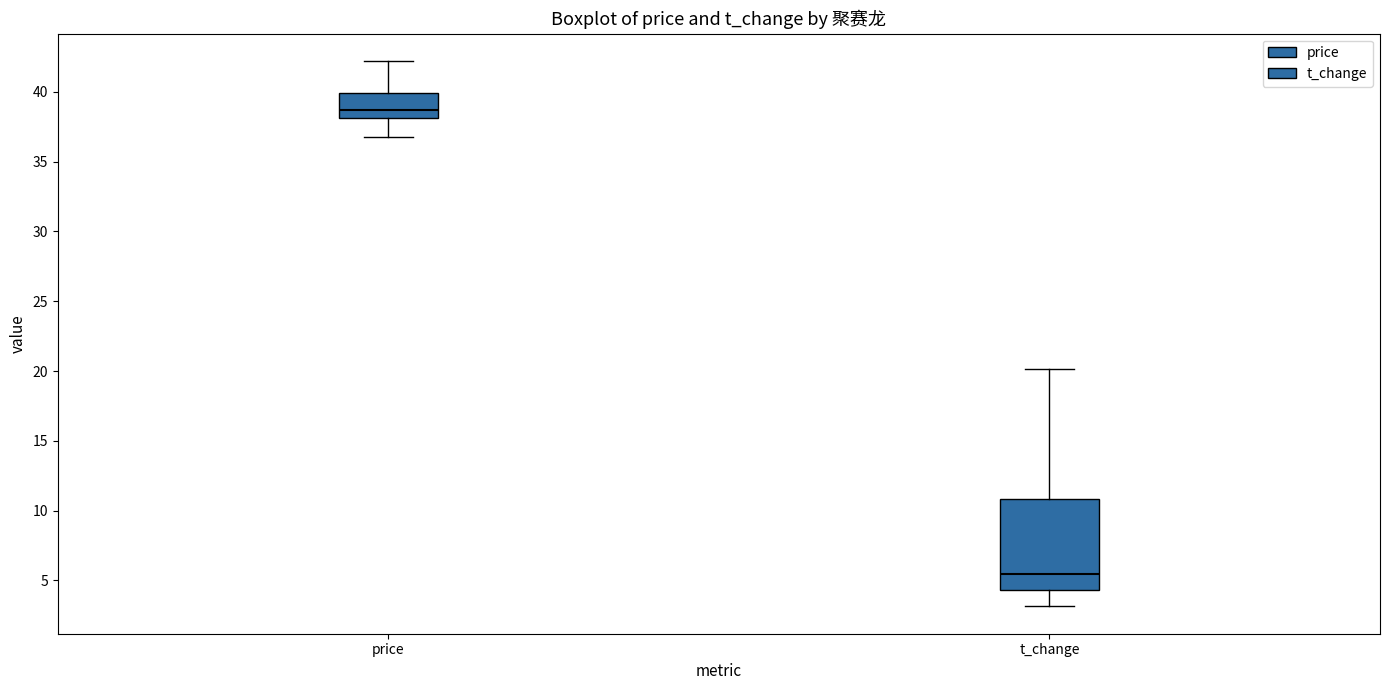

Reading left to right, transcribe this box plot: for each box, give where its median line is, the range the box spans, and where its two whiskers end, as read against the y-axis. The values are not printed on the chart, so give them approximately, as read against the axis.

price: median 38.5, box 38.0 to 40.0, whiskers 37.0 to 42.0
t_change: median 5.5, box 4.5 to 11.0, whiskers 3.0 to 20.0